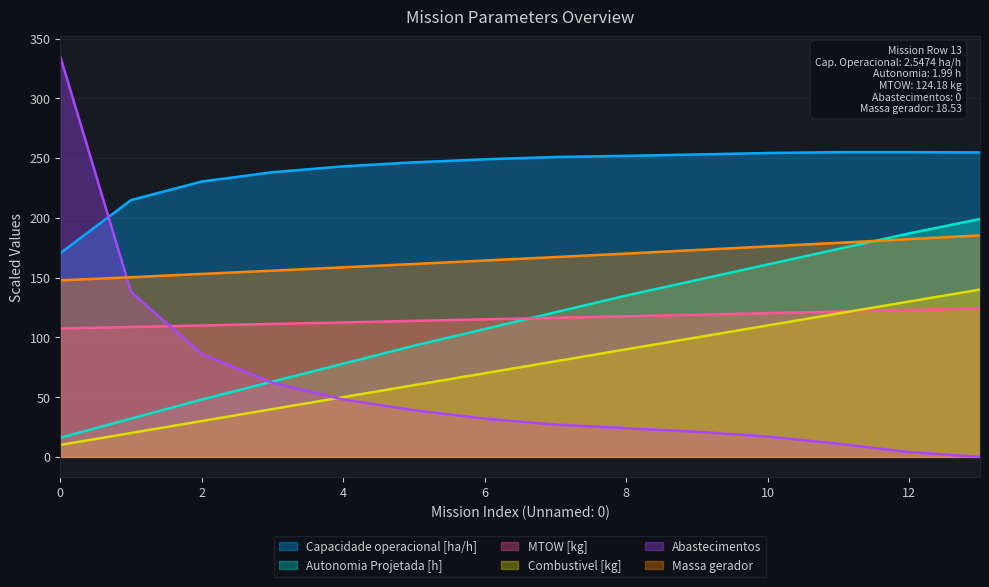

What is the average value of the Autonomia Projetada [h] series?

111.6